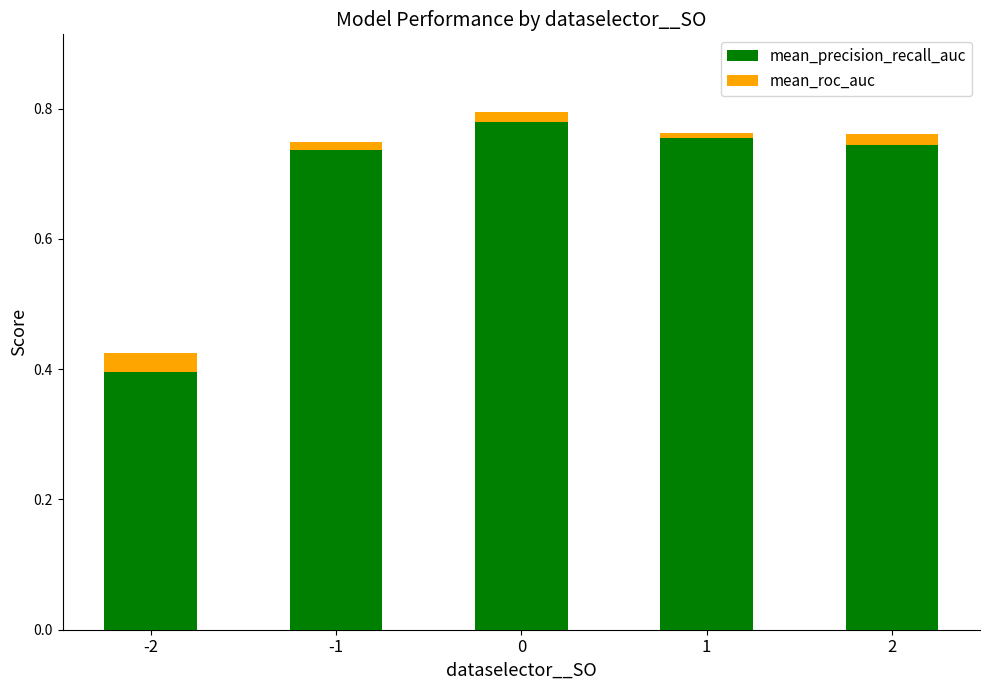

True or false: mean_precision_recall_auc has a value of 0.2 at 1.

False